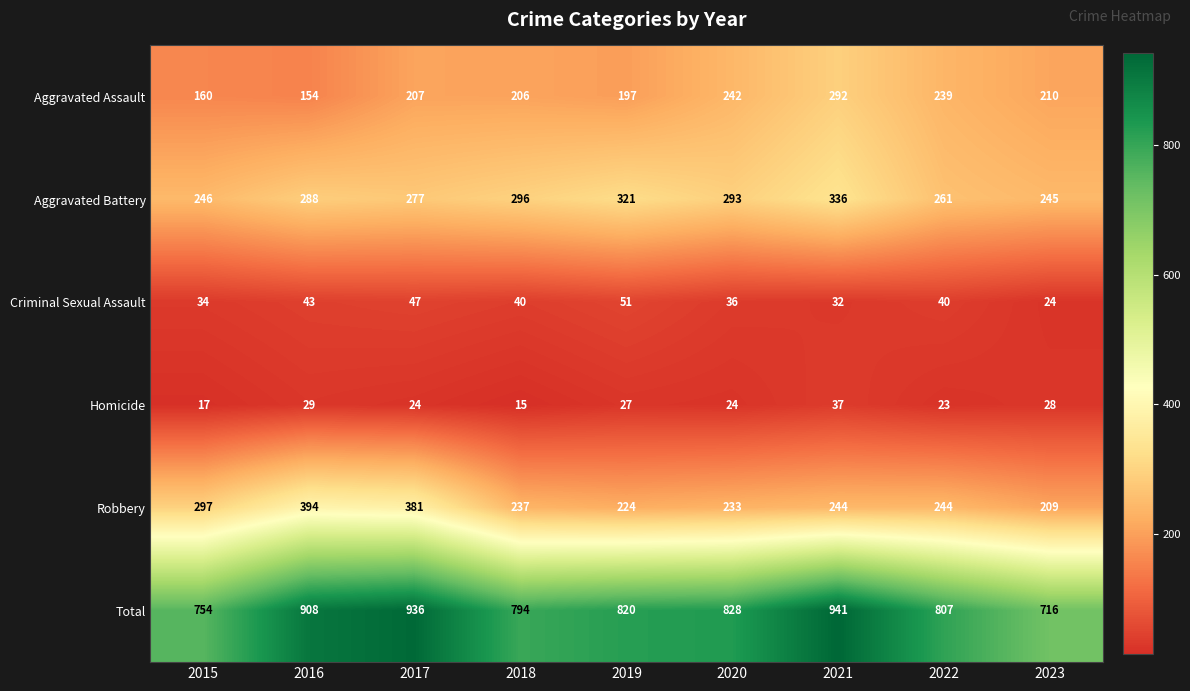

Is it true that Homicide equals 54 at 2021?

False